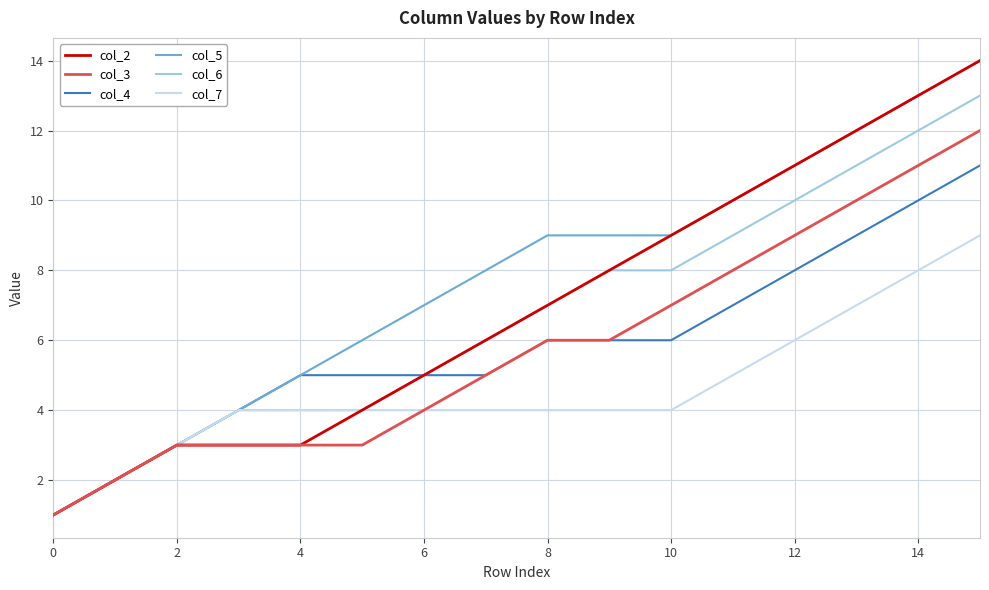

What is the greatest value displayed?

14